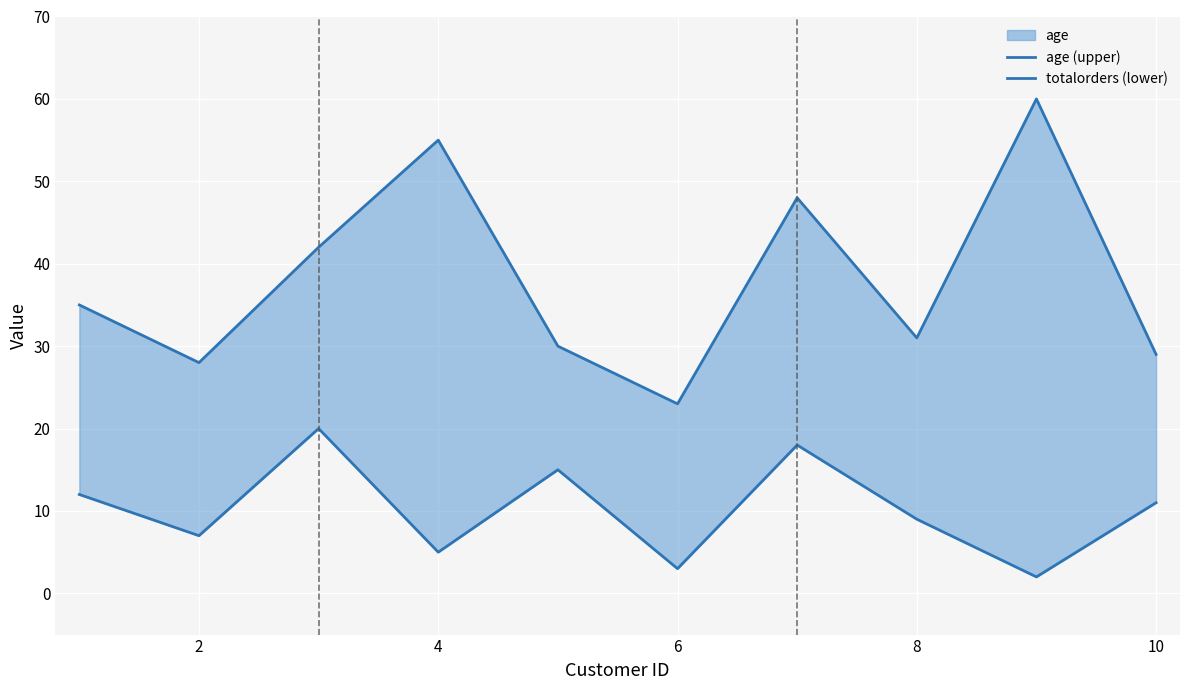

Is it true that age (upper) equals 42 at 8?

False